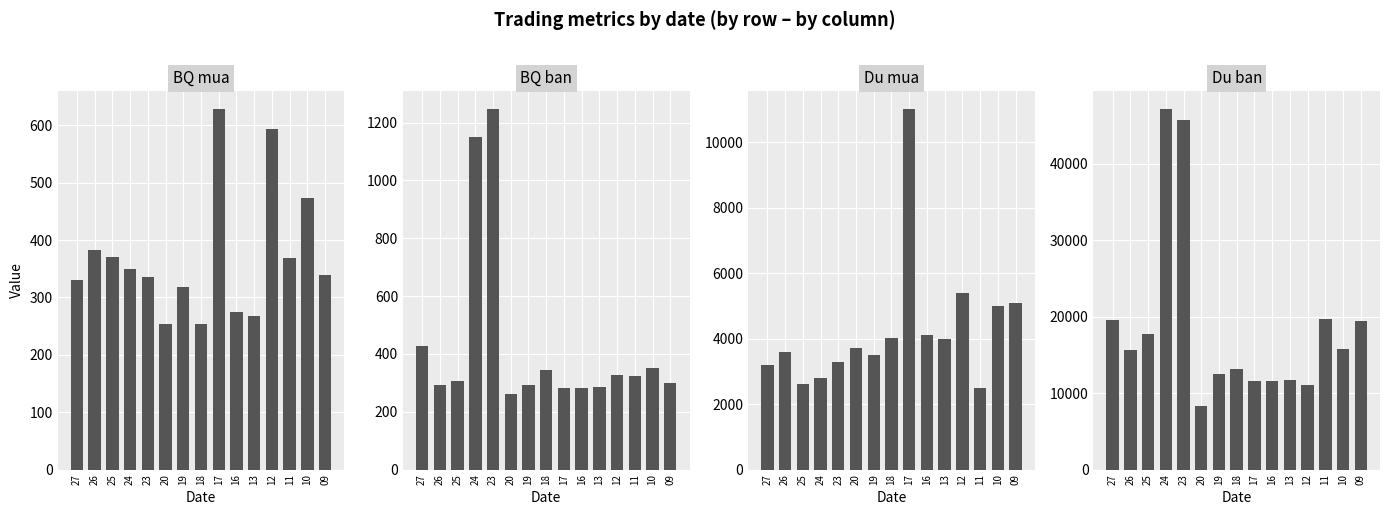

What is the difference between the second highest and minimum values in the BQ mua series?

341